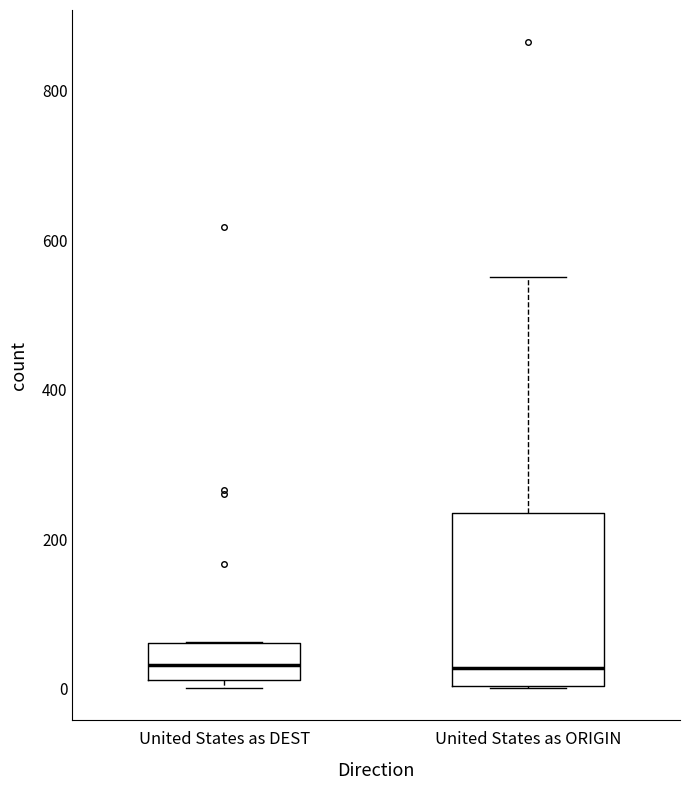

Which box is the tallest, from its lower edge to its upper edge?

United States as ORIGIN